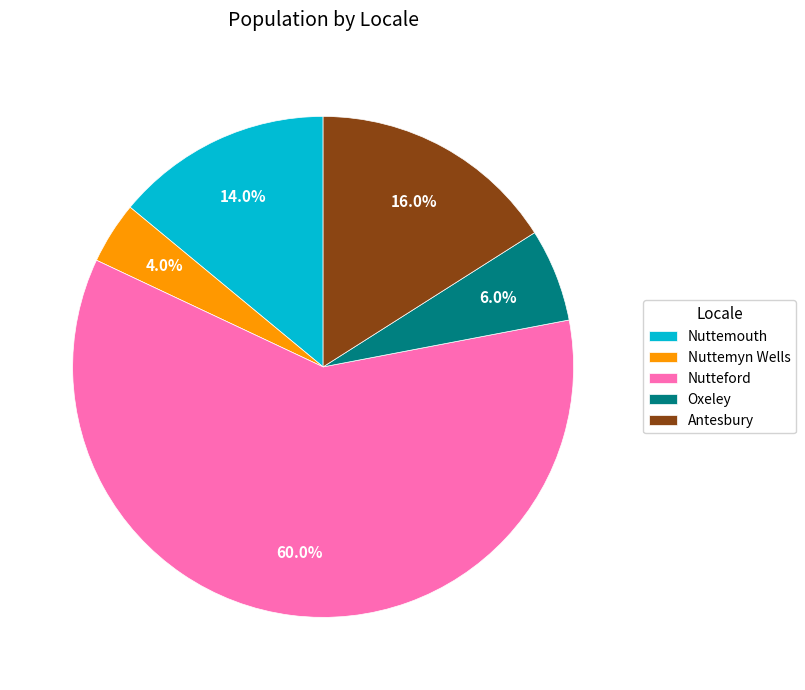

What percentage is the Nutteford slice, to the nearest percent?

60%